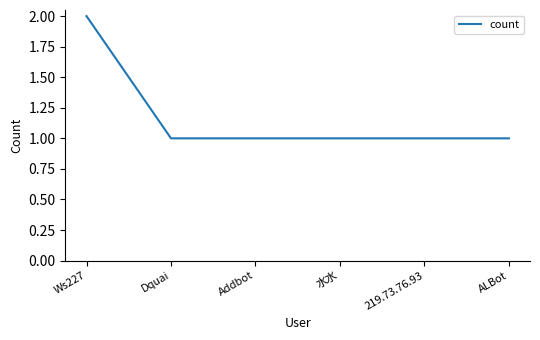

Reading left to right, extract all data points from this chart.

Ws227=2	Dquai=1	Addbot=1	水水=1	219.73.76.93=1	ALBot=1